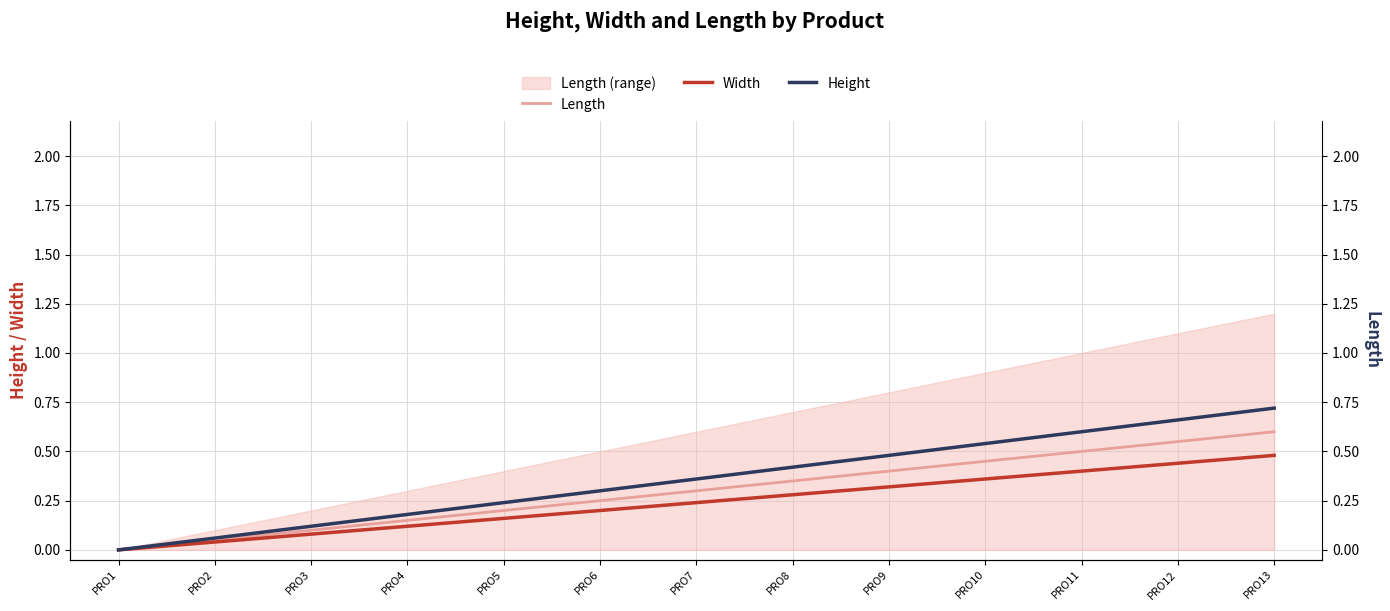

List the labels in order of Width value, largest first.

PRO13, PRO12, PRO11, PRO10, PRO9, PRO8, PRO7, PRO6, PRO5, PRO4, PRO3, PRO2, PRO1